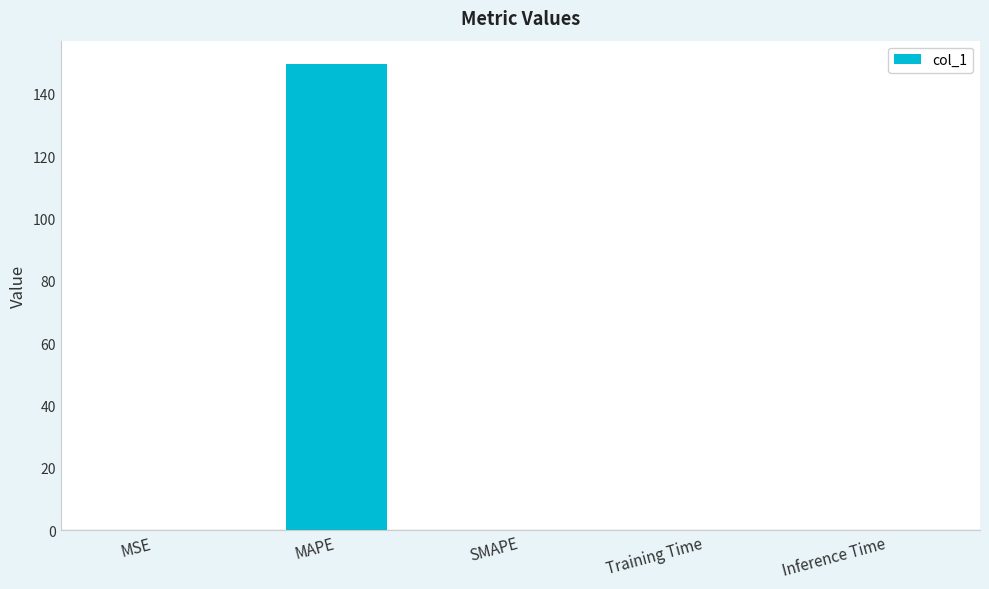

At which category does the chart reach its peak across all series?

MAPE